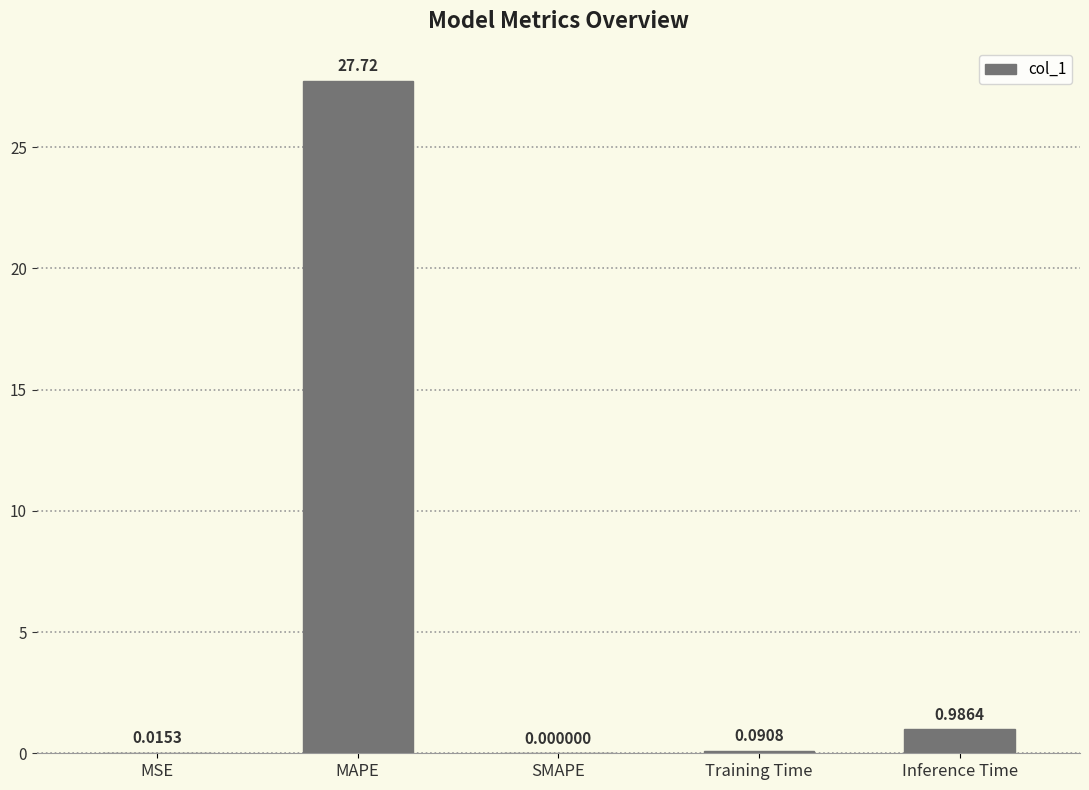

What is the sum of all values?

28.8